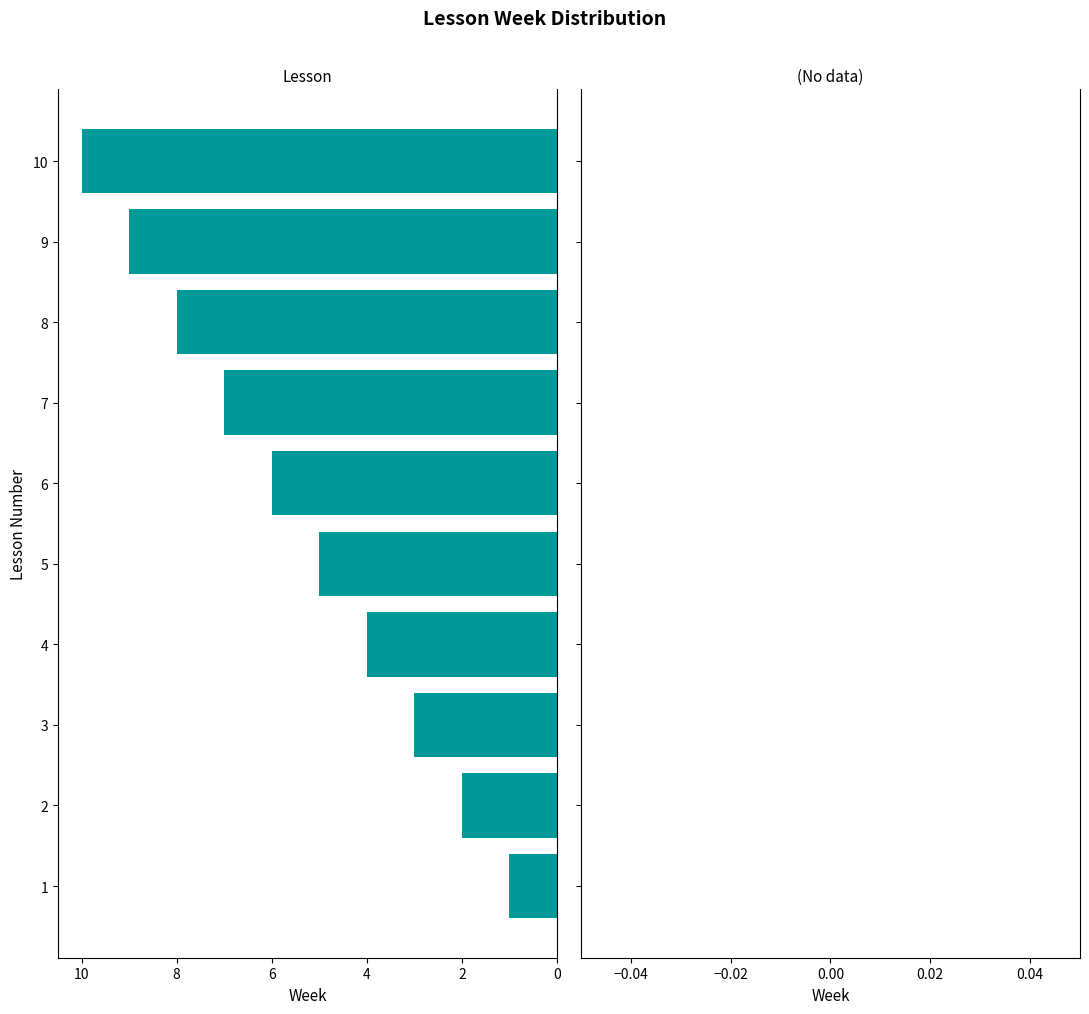

How many series are shown in this chart?

1